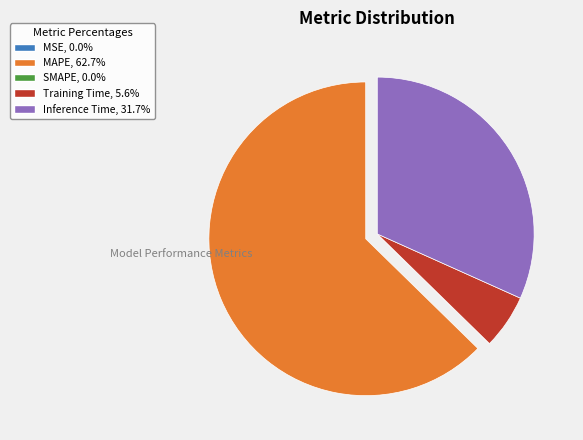

Is there any slice that represents more than half of the pie?

Yes